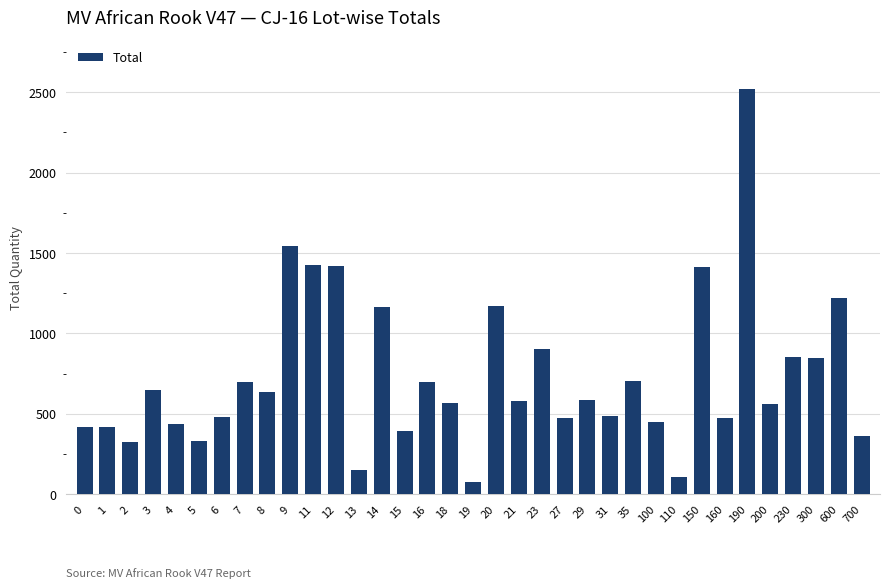

The value at 23 is 905. True or false?

True